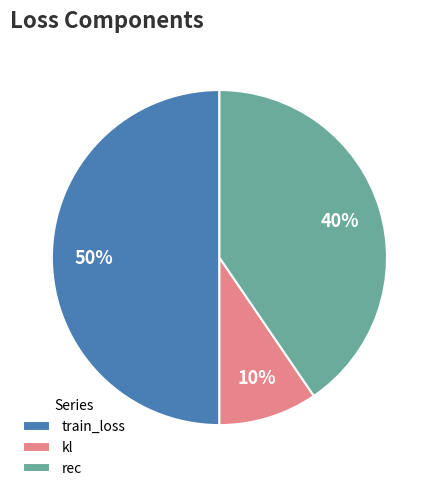

Is the sum of train_loss and rec greater than half?

Yes